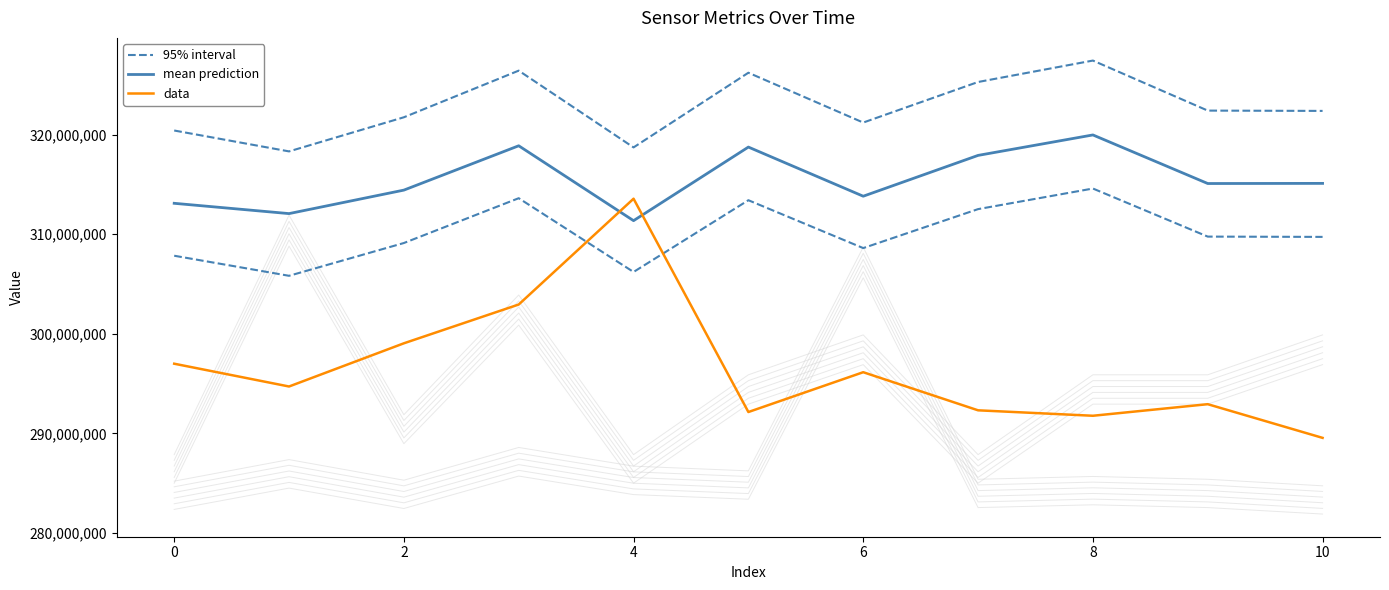

Which series has the widest spread of values?

data